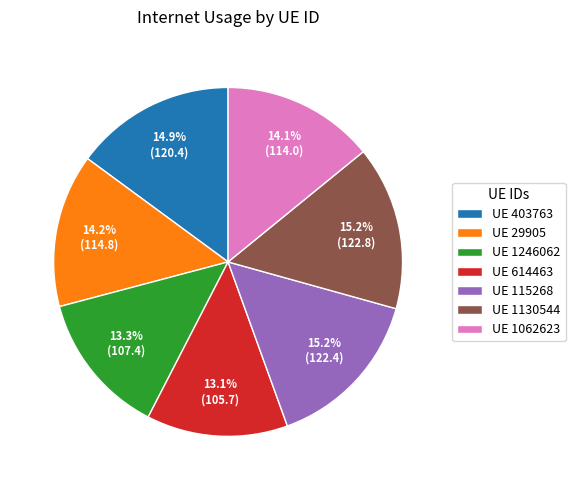

What is the ratio of the value at UE 1062623 to the value at UE 115268?

0.9